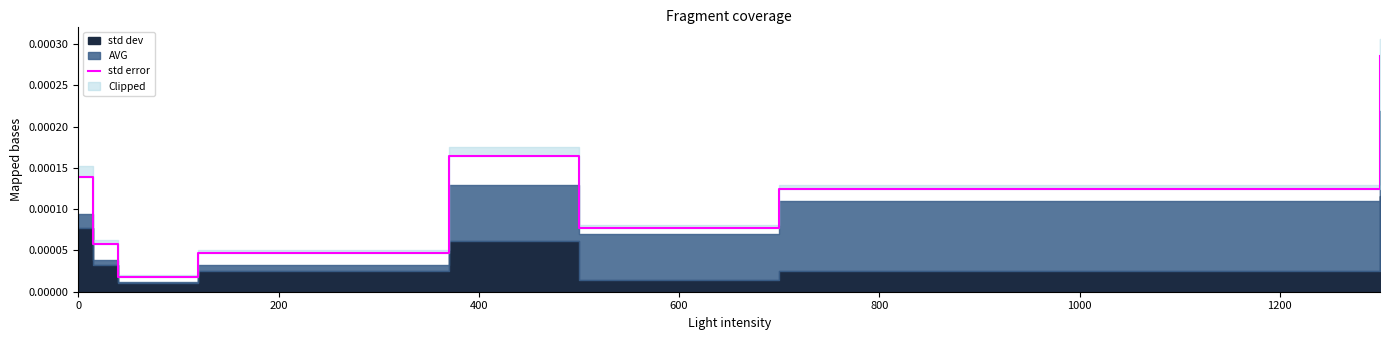

Is it true that the value at 1400 is 0.0?

False